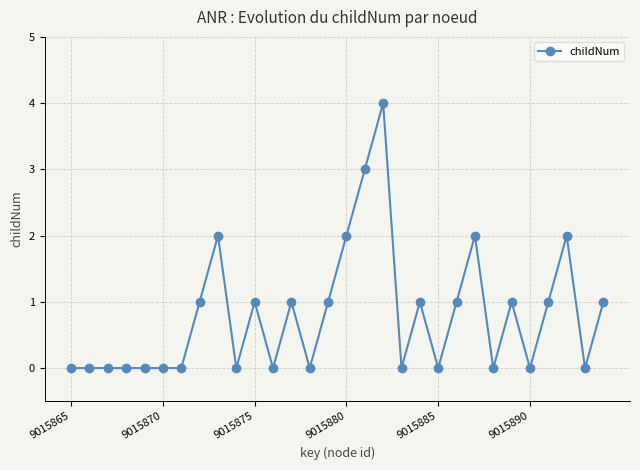

How many values are between 0 and 1?

24